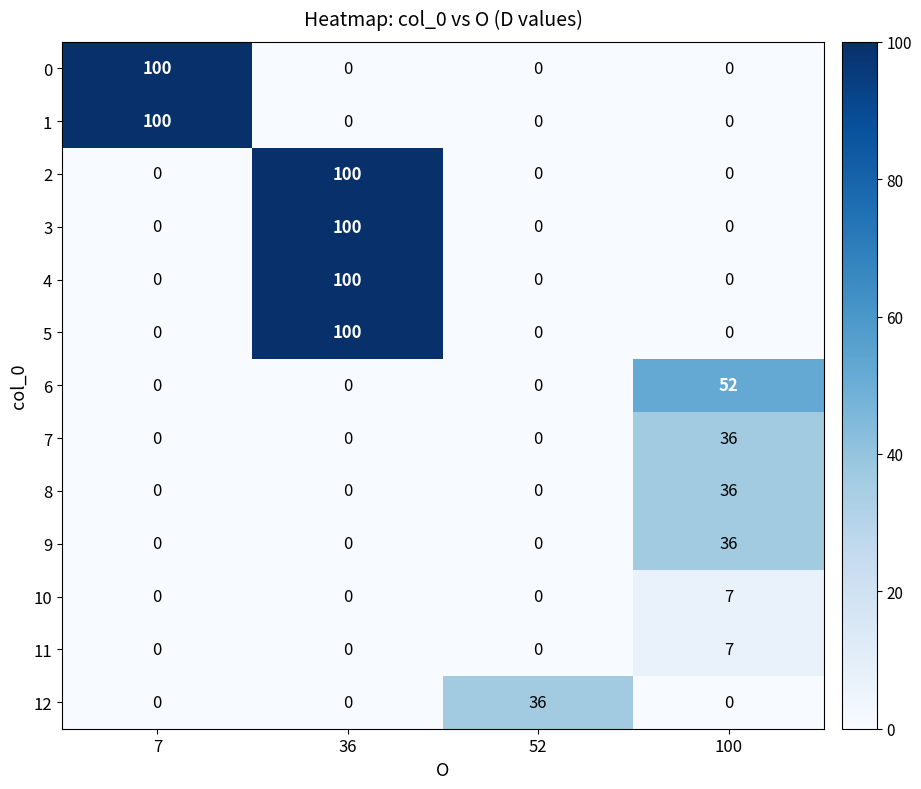

Which category has the highest value in the 9 series?

100